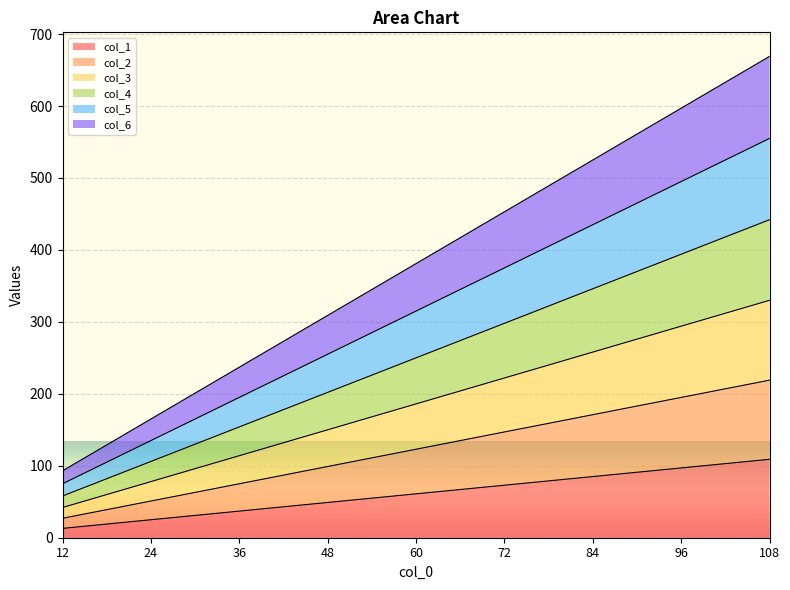

True or false: col_5 and col_3 intersect in this chart.

False